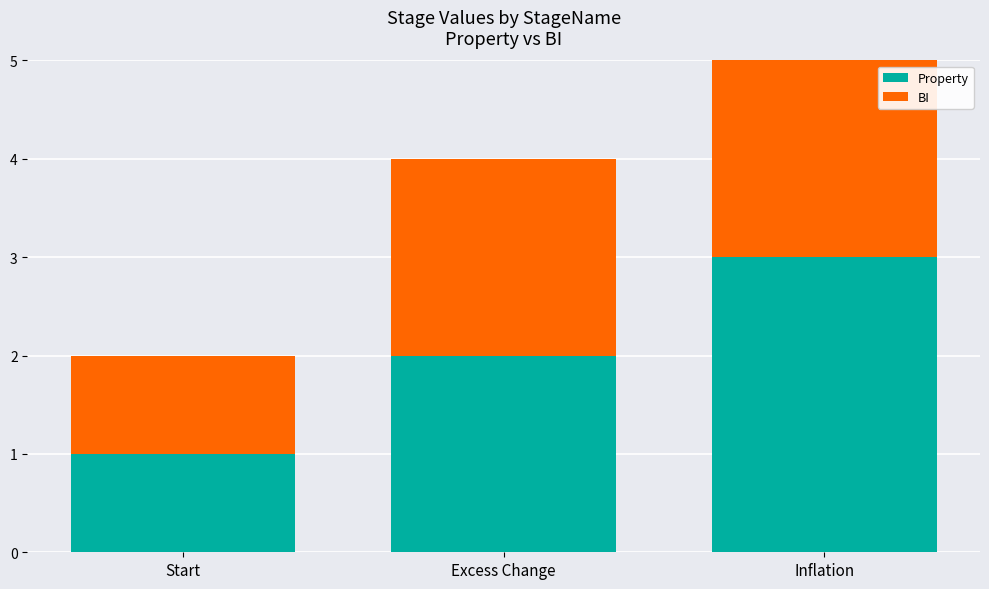

Between Excess Change and Start, which is larger?

Excess Change